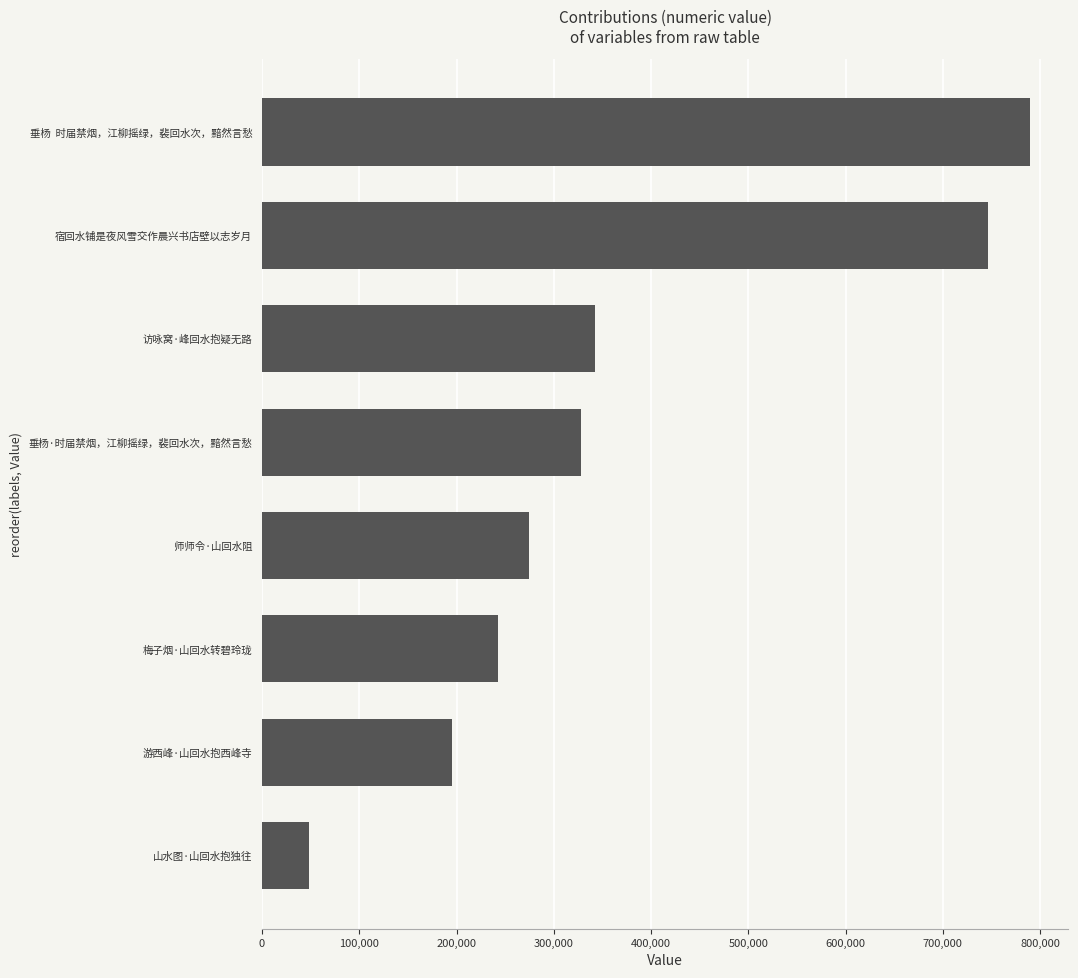

Is it true that the value at 游西峰·山回水抱西峰寺 is 331881?

False